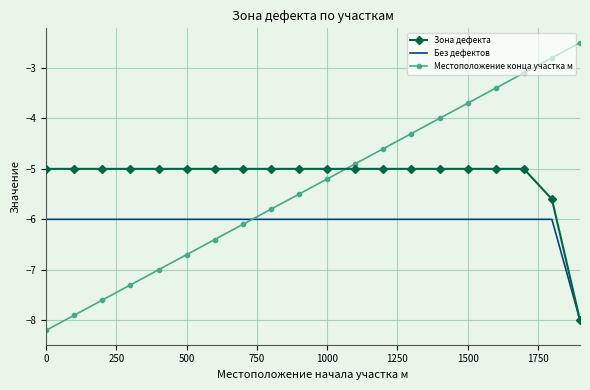

At how many categories does at least one series exceed -3?

2